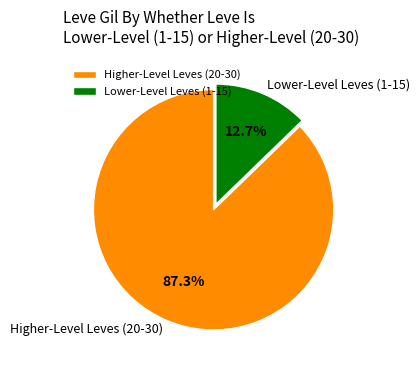

What is the largest slice in the pie chart?

Higher-Level Leves (20-30)